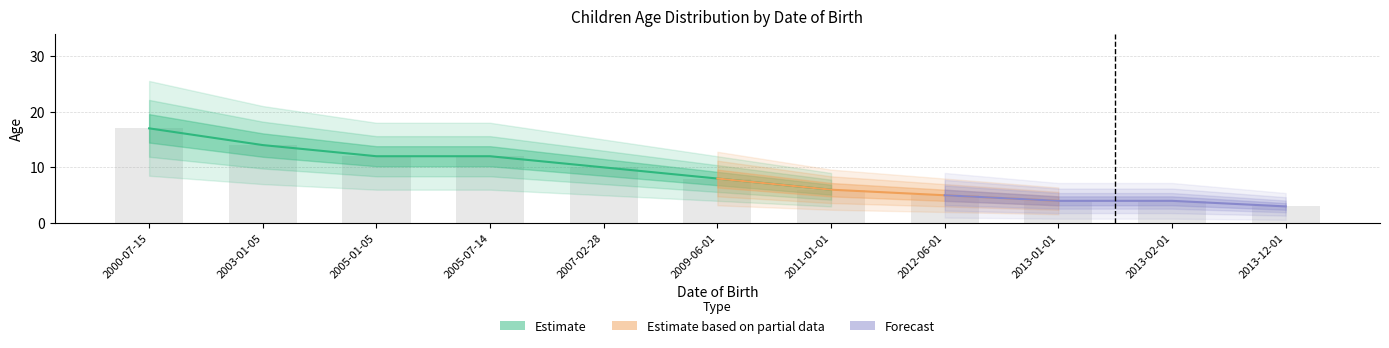

What is the smallest value displayed?

3